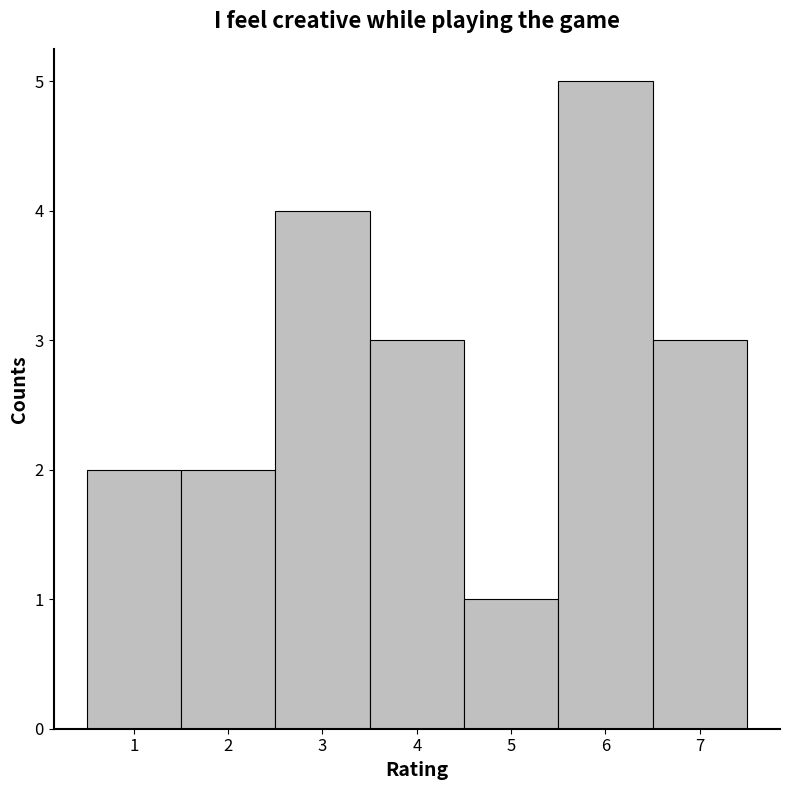

Over which range of the x-axis is the bar tallest?

5.5 to 6.5